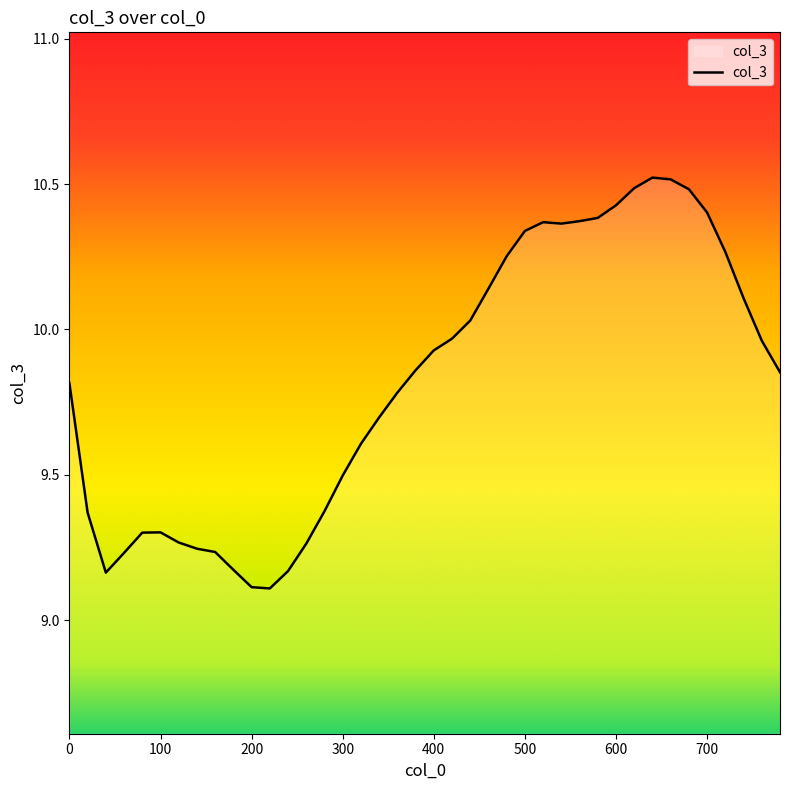

What is the maximum value shown in the chart?

10.5